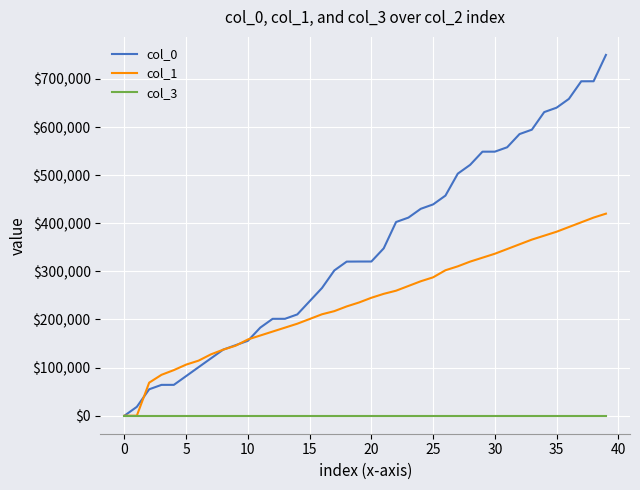

Rank the series by their average value, from highest to lowest.

col_0, col_1, col_3